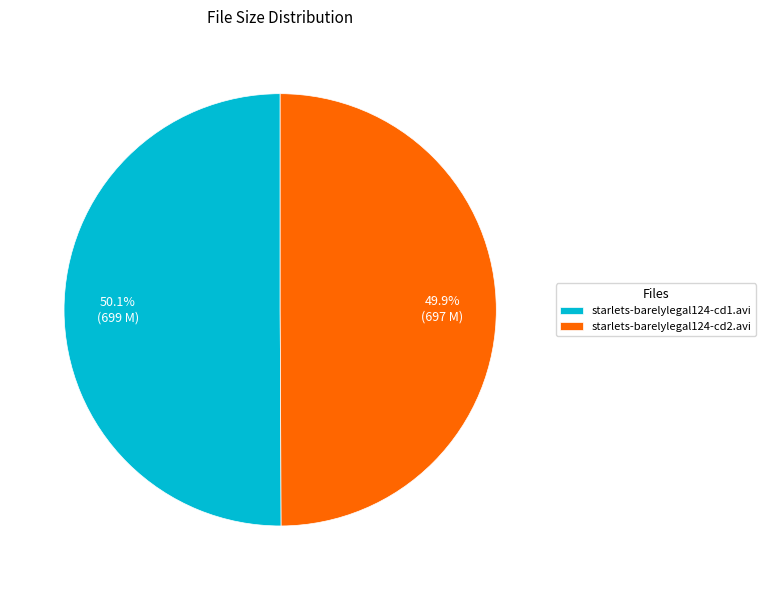

Does any single category account for the majority?

Yes